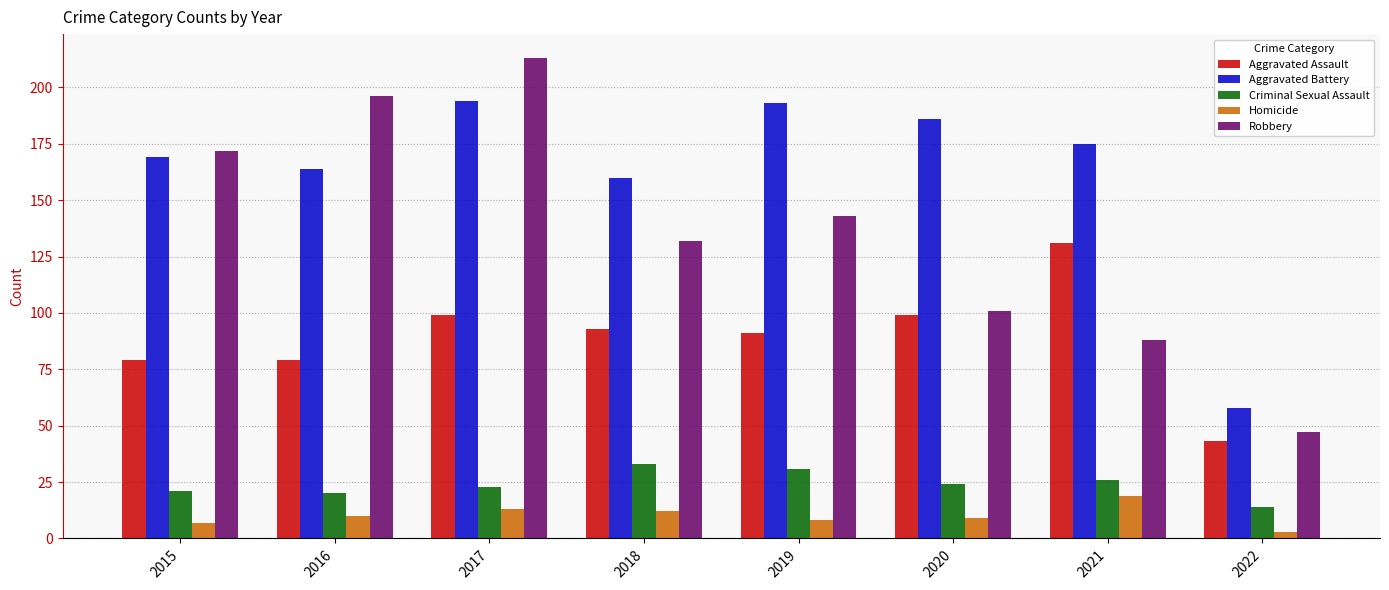

What is the difference between the Homicide values at 2018 and 2015?

5